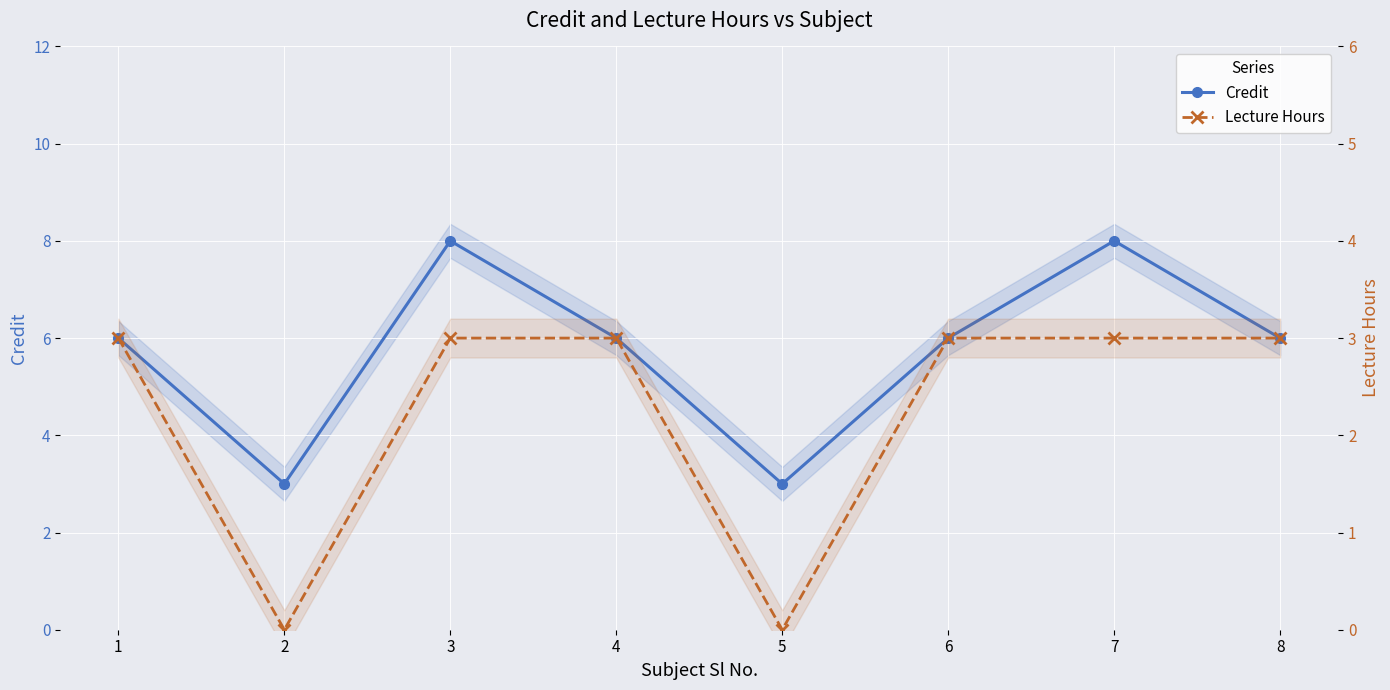

Reading right to left, extract all data points from this chart.

Credit: 8=6	7=8	6=6	5=3	4=6	3=8	2=3	1=6
Lecture Hours: 8=3	7=3	6=3	5=0	4=3	3=3	2=0	1=3